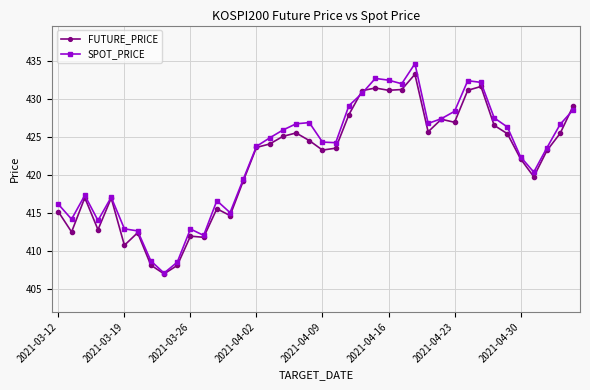

True or false: FUTURE_PRICE has more than 2 interior local peaks.

True